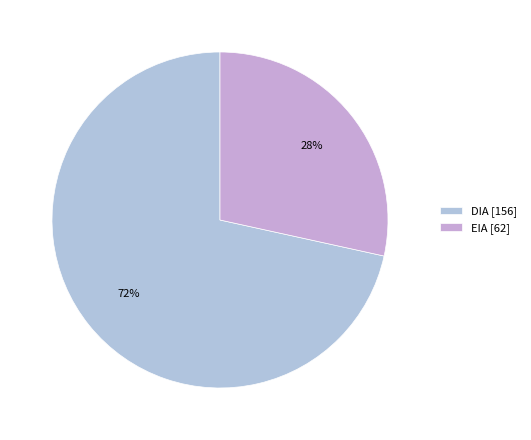

The DIA slice represents 72% of the pie. True or false?

True